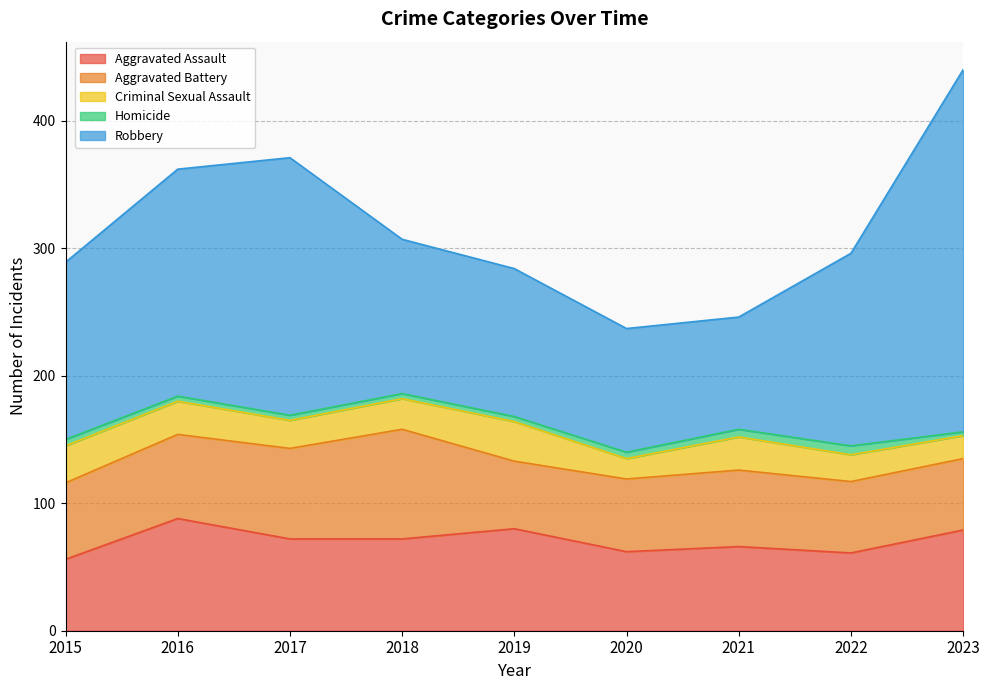

What is the sum of the Aggravated Battery values at 2020 and 2023?

113